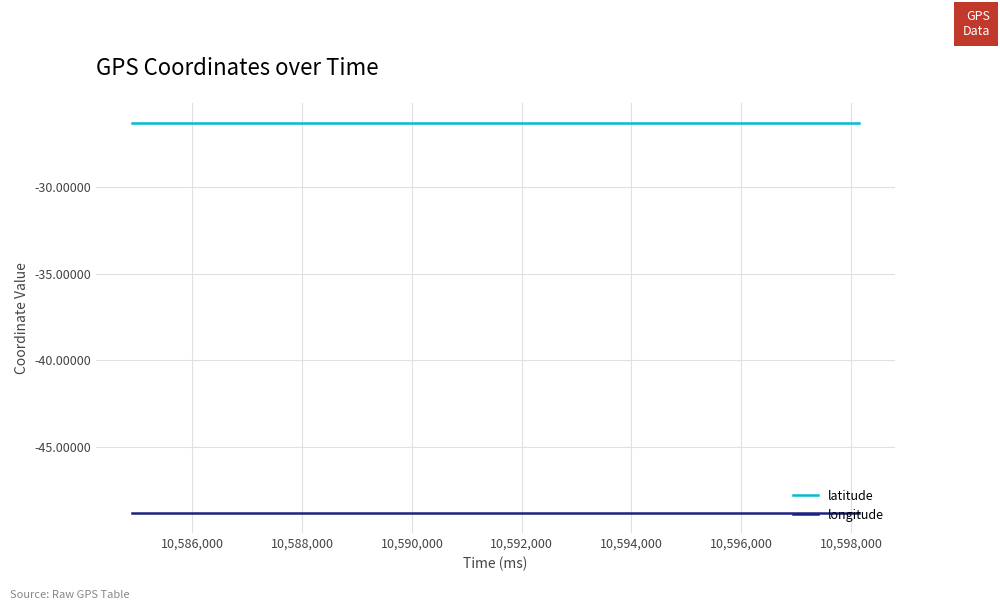

True or false: latitude and longitude intersect in this chart.

False